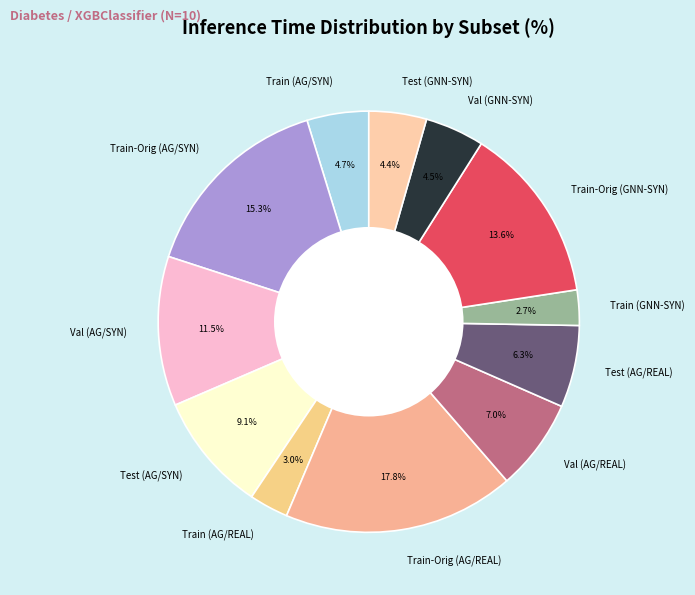

Combined, what portion of the pie is Test (AG/REAL) and Test (AG/SYN)?

15.4%